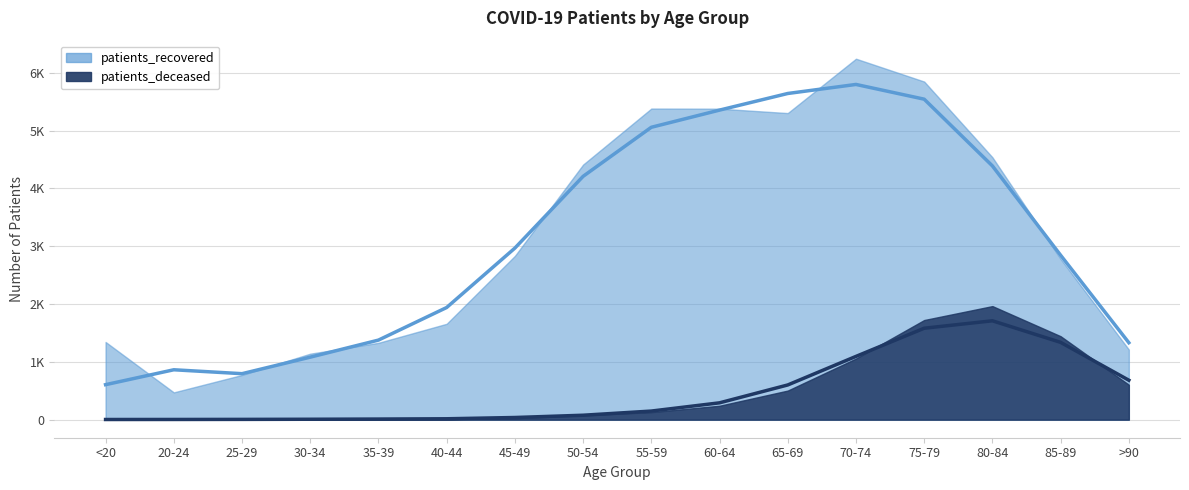

What is the label of the 12th point from the left?

70-74